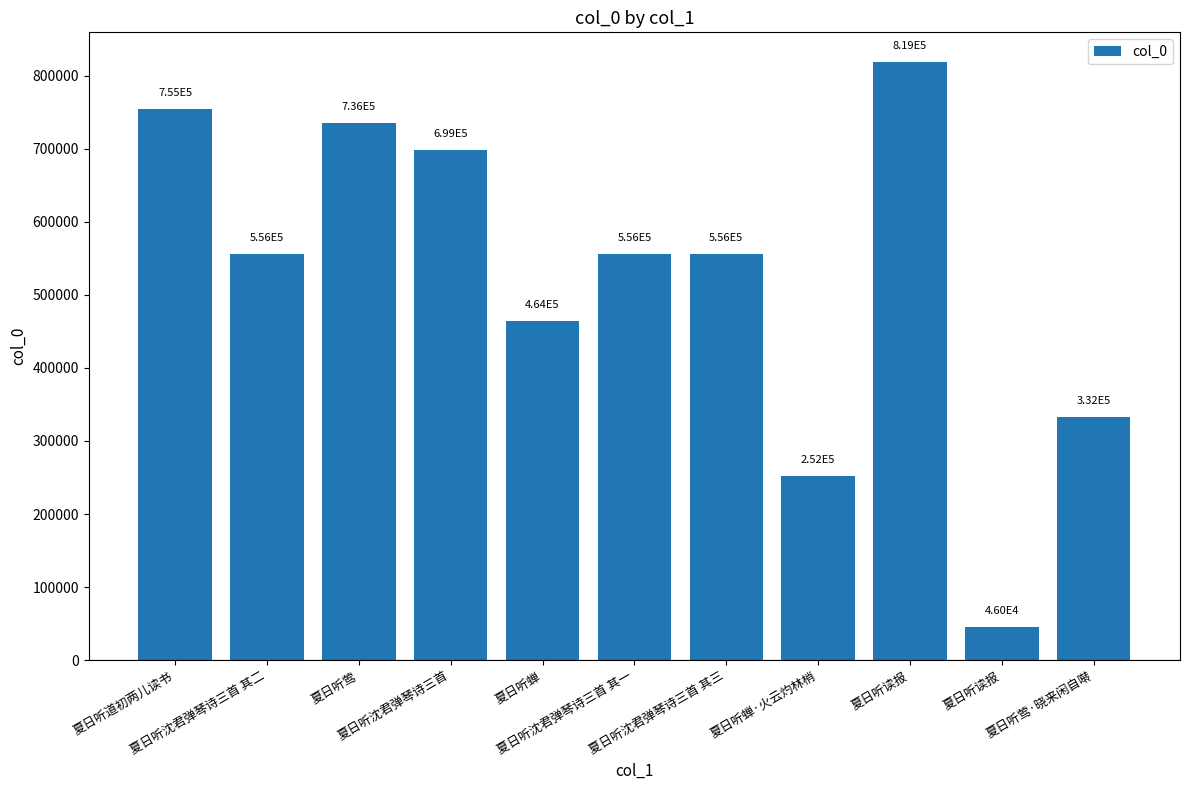

Count the number of data series in this chart.

1